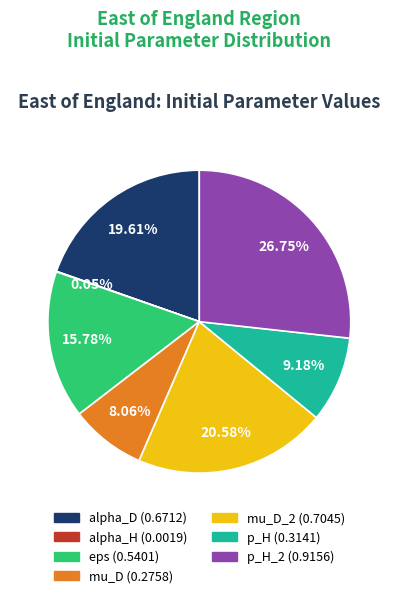

Does any single category account for the majority?

No